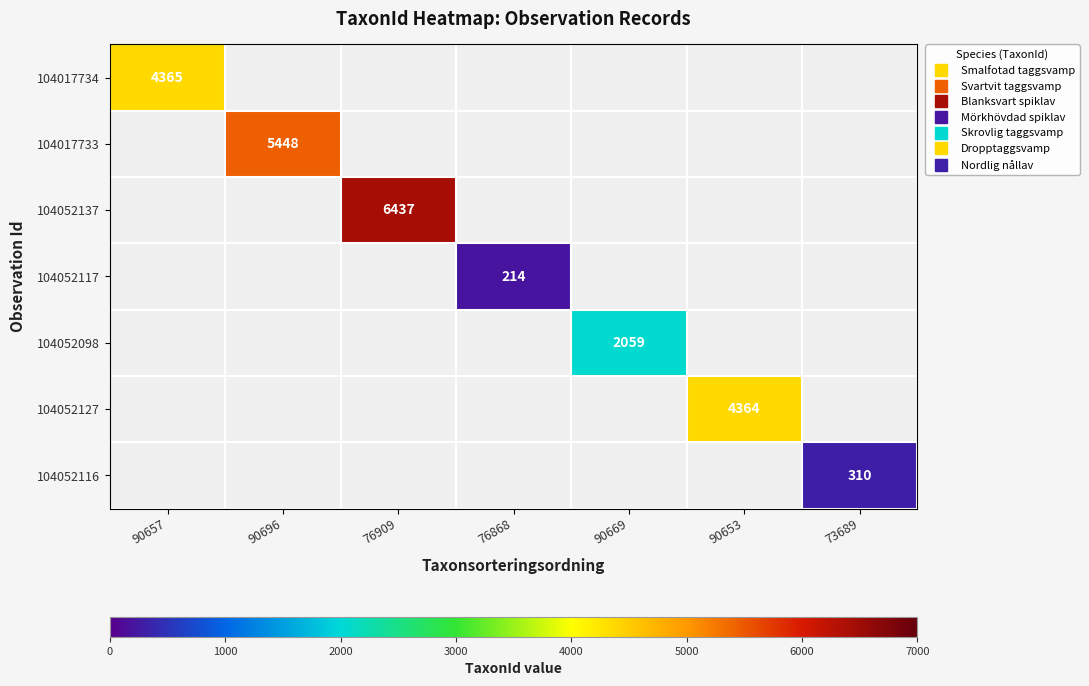

At how many categories does at least one series exceed 814?

5